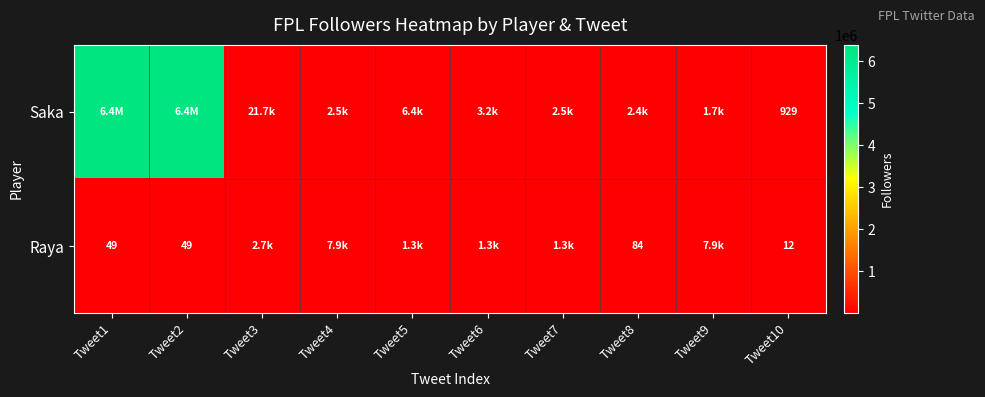

True or false: Raya has a value of 49 at Tweet1.

True